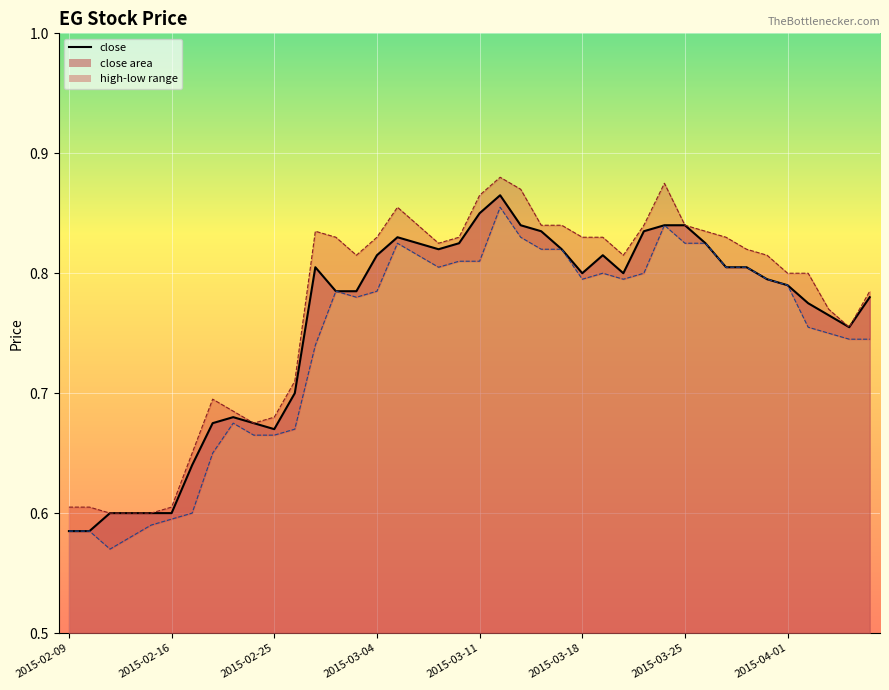

What is the approximate value of low at 2015-04-06?

0.7